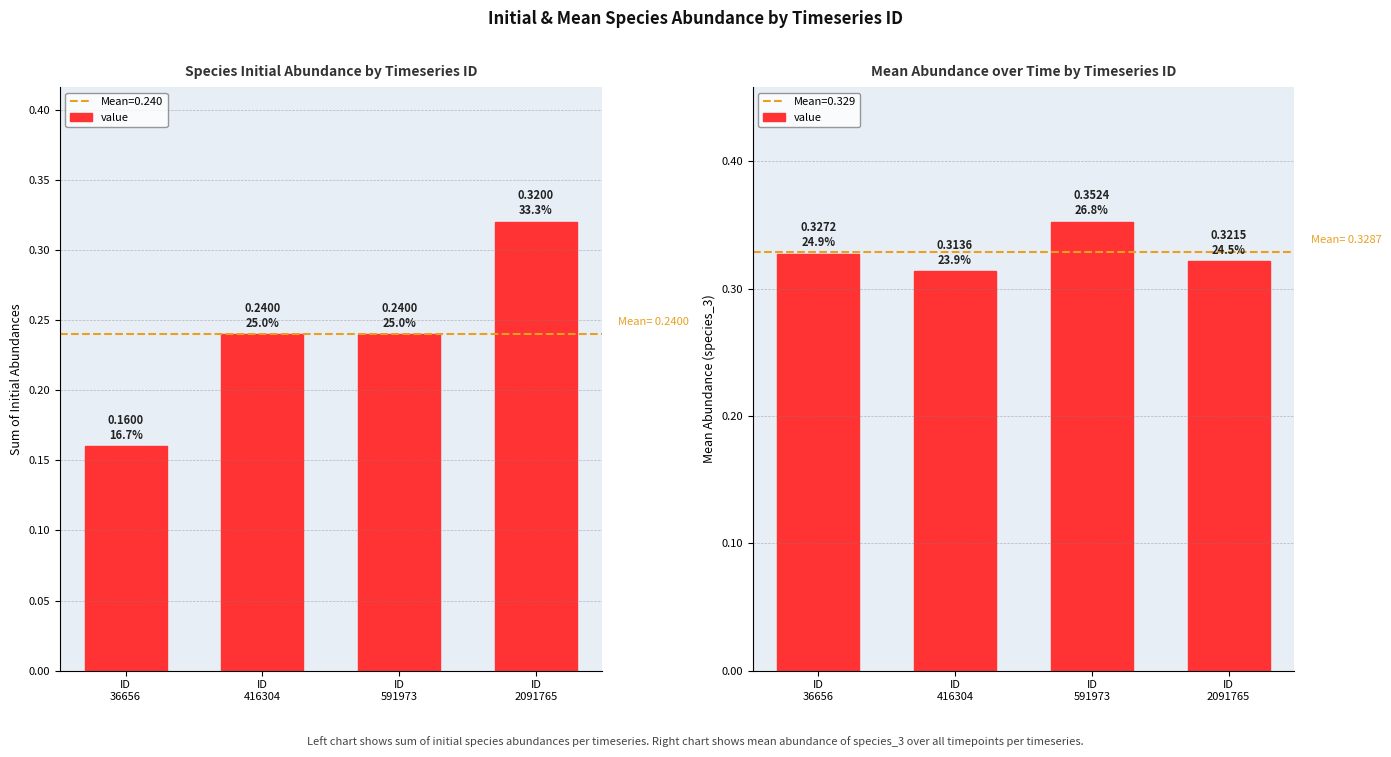

What is the value of the 4th bar from the left?

0.3